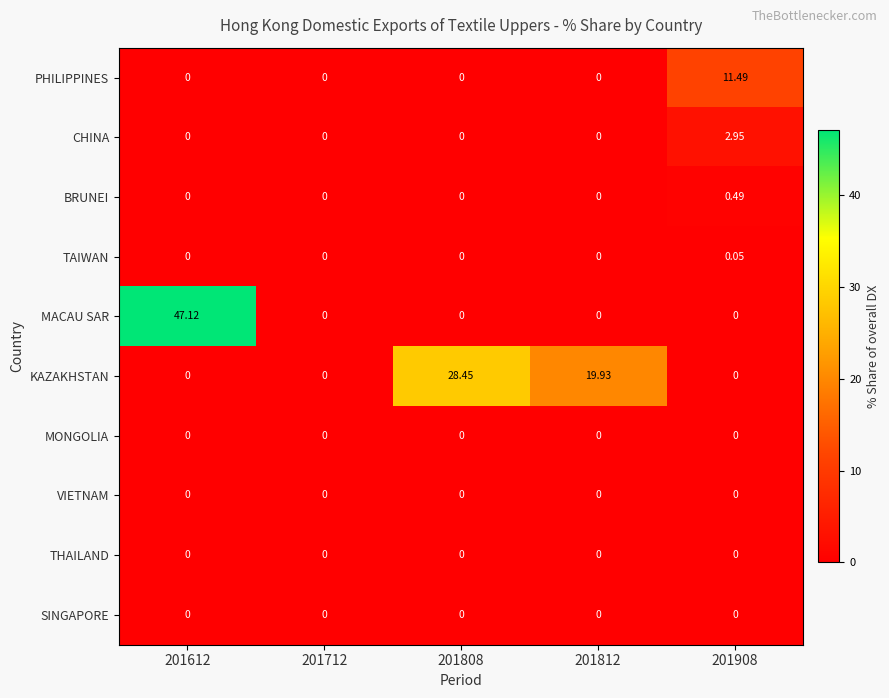

Which series has the largest range (max minus min)?

MACAU SAR